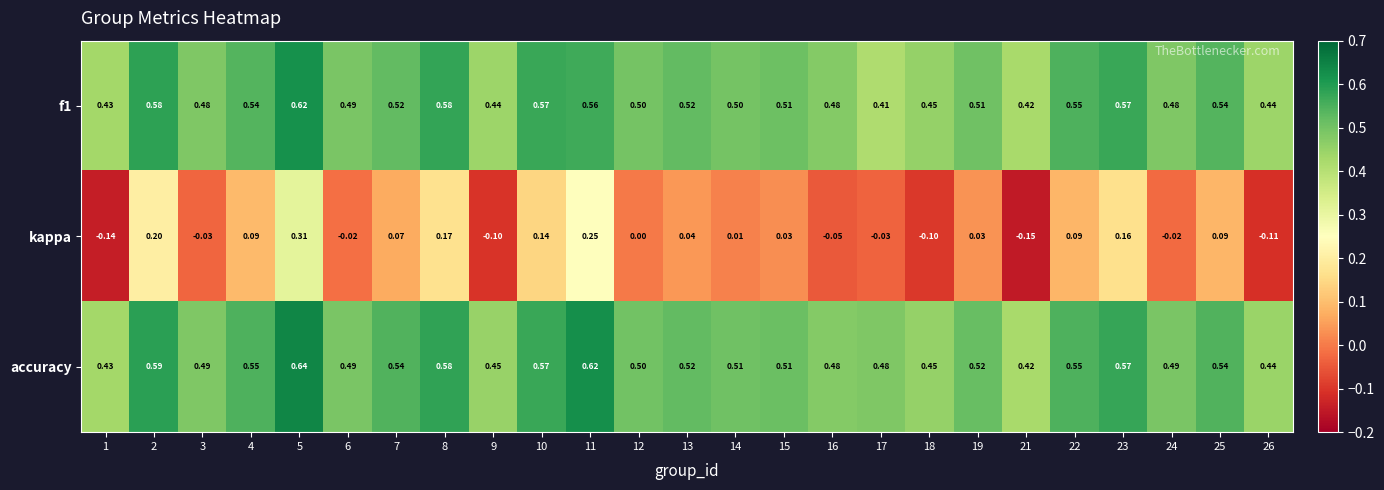

Which series has the largest total across all categories?

accuracy